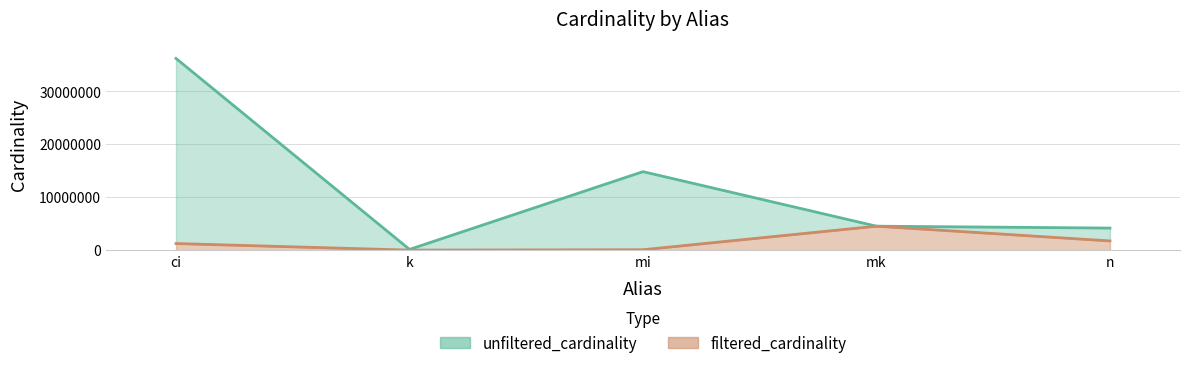

Rank the series by their maximum value, from highest to lowest.

unfiltered_cardinality, filtered_cardinality